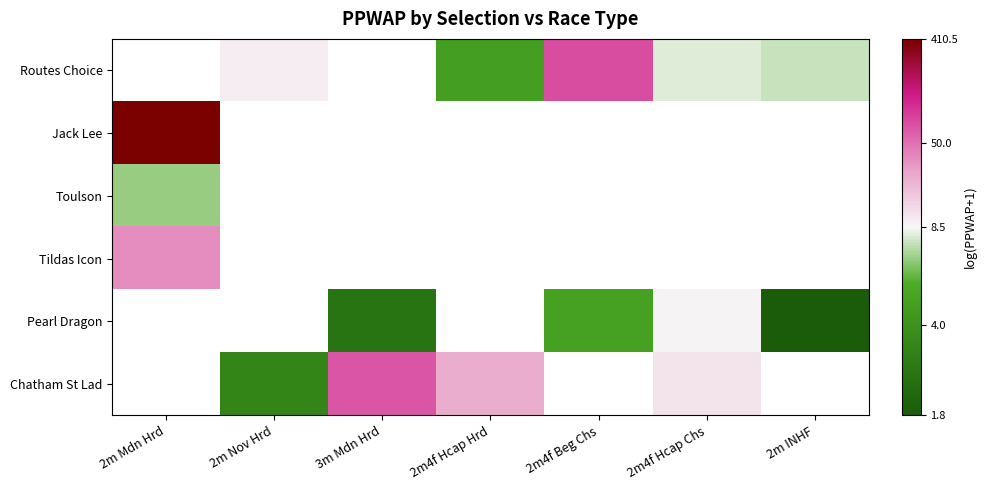

What is the spread (max minus min) of values at 2m4f Hcap Chs?

0.3